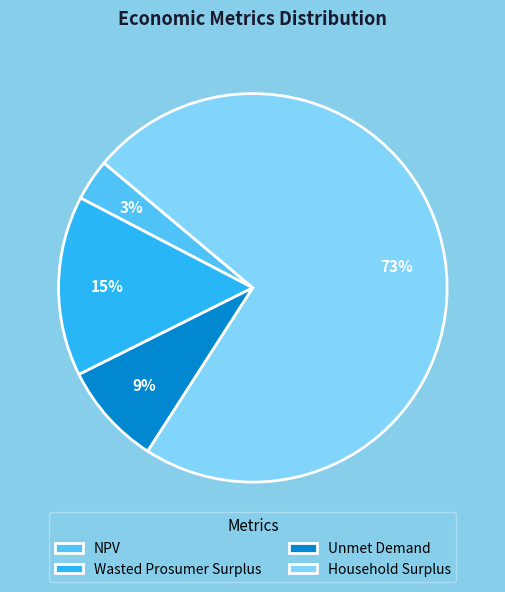

Which slice is the smallest?

NPV